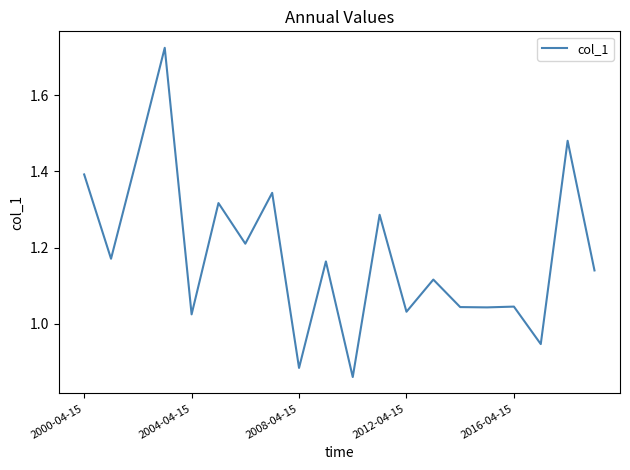

Is this an area chart (filled region under the line)?

No